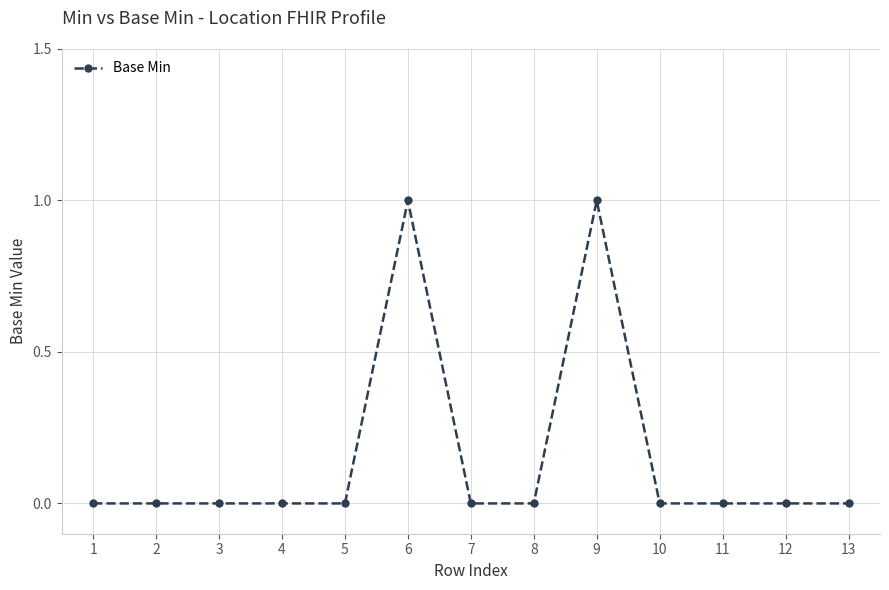

What is the greatest value displayed?

1